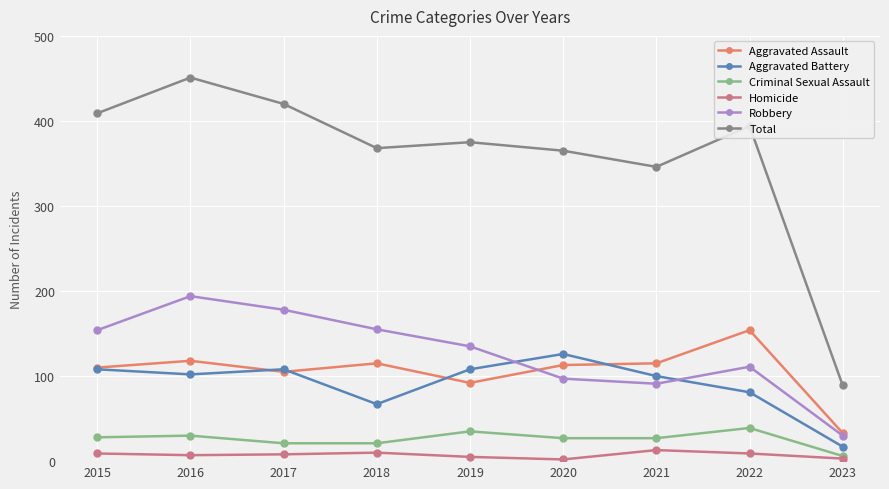

Rank the series by their maximum value, from lowest to highest.

Homicide, Criminal Sexual Assault, Aggravated Battery, Aggravated Assault, Robbery, Total